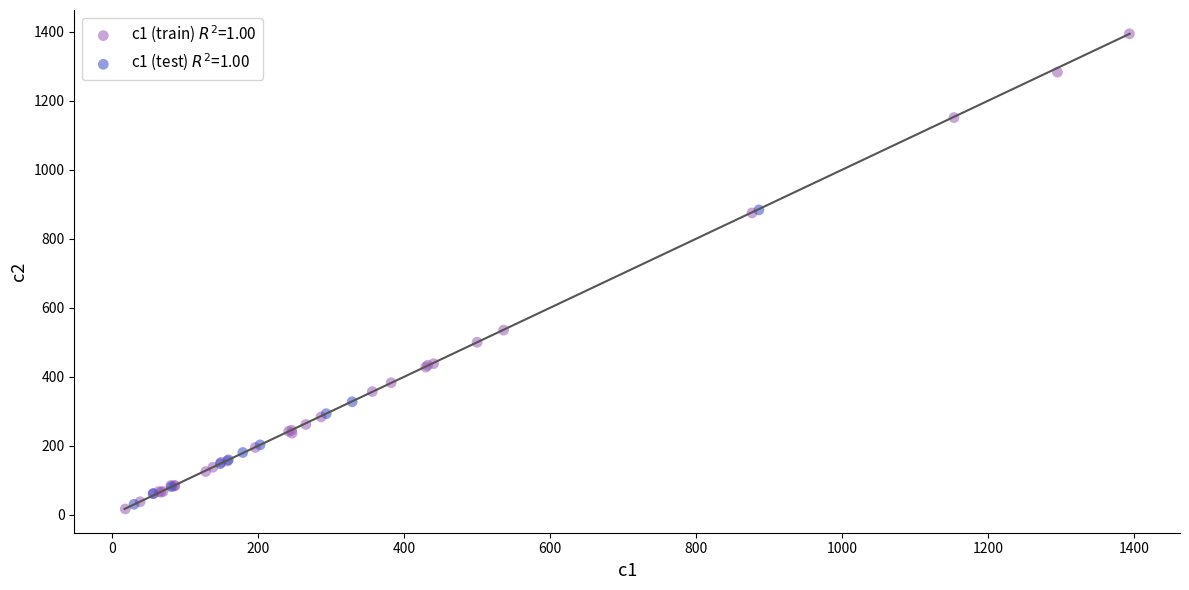

Which series contains the highest Y value?

c1 (train) $R^2$=1.00